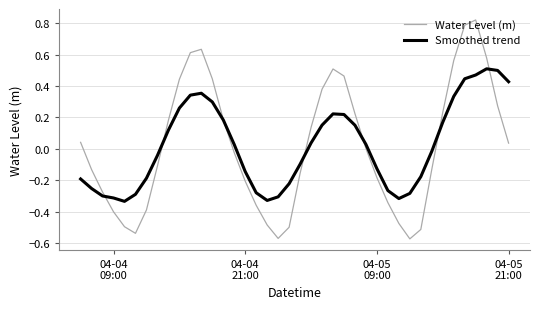

Which series has the largest range (max minus min)?

Water Level (m)